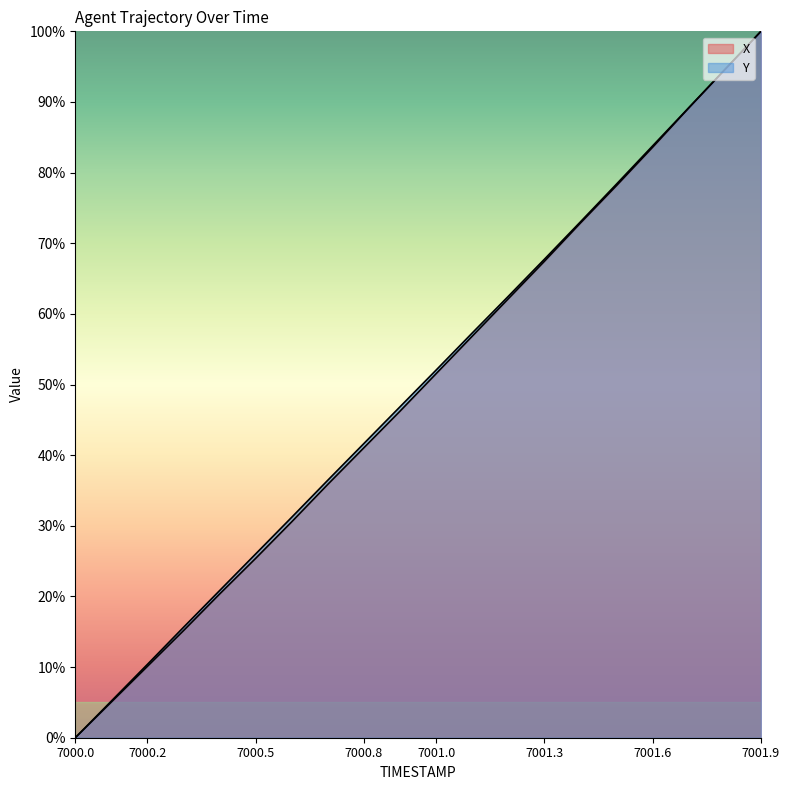

At which label does Y first exceed 52?

7001.0